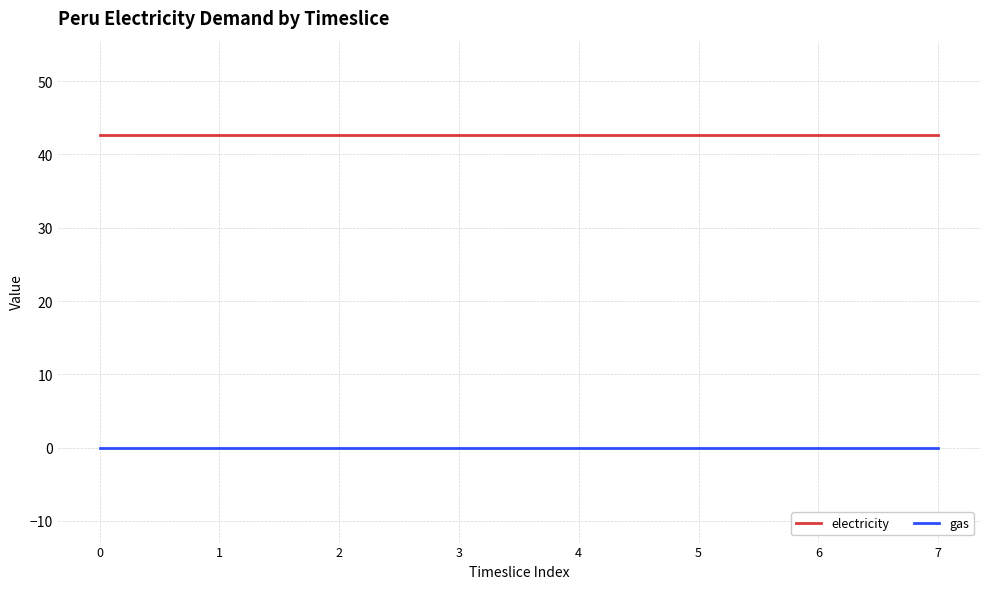

True or false: gas and electricity intersect in this chart.

False